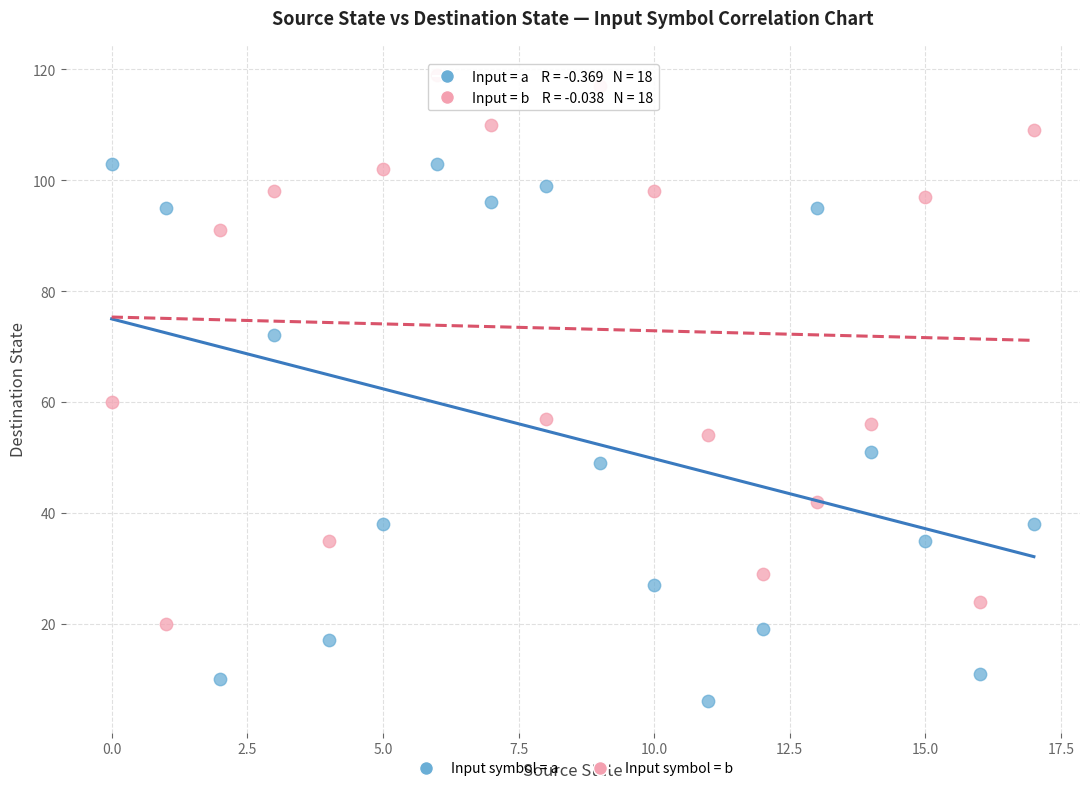

What are all the series names shown in the legend?

Input symbol = a, Input symbol = b